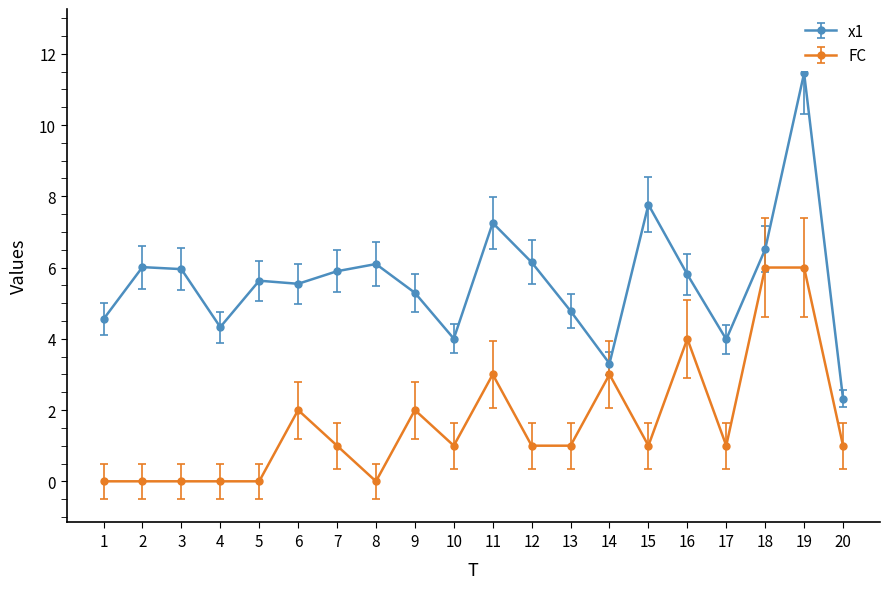

True or false: x1 and FC intersect in this chart.

False